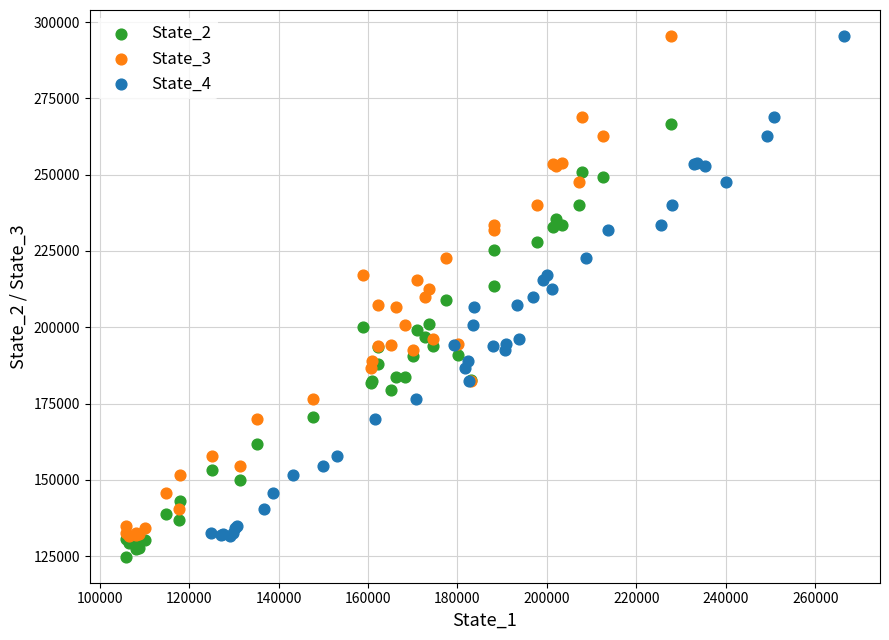

What are all the series names shown in the legend?

State_2, State_3, State_4